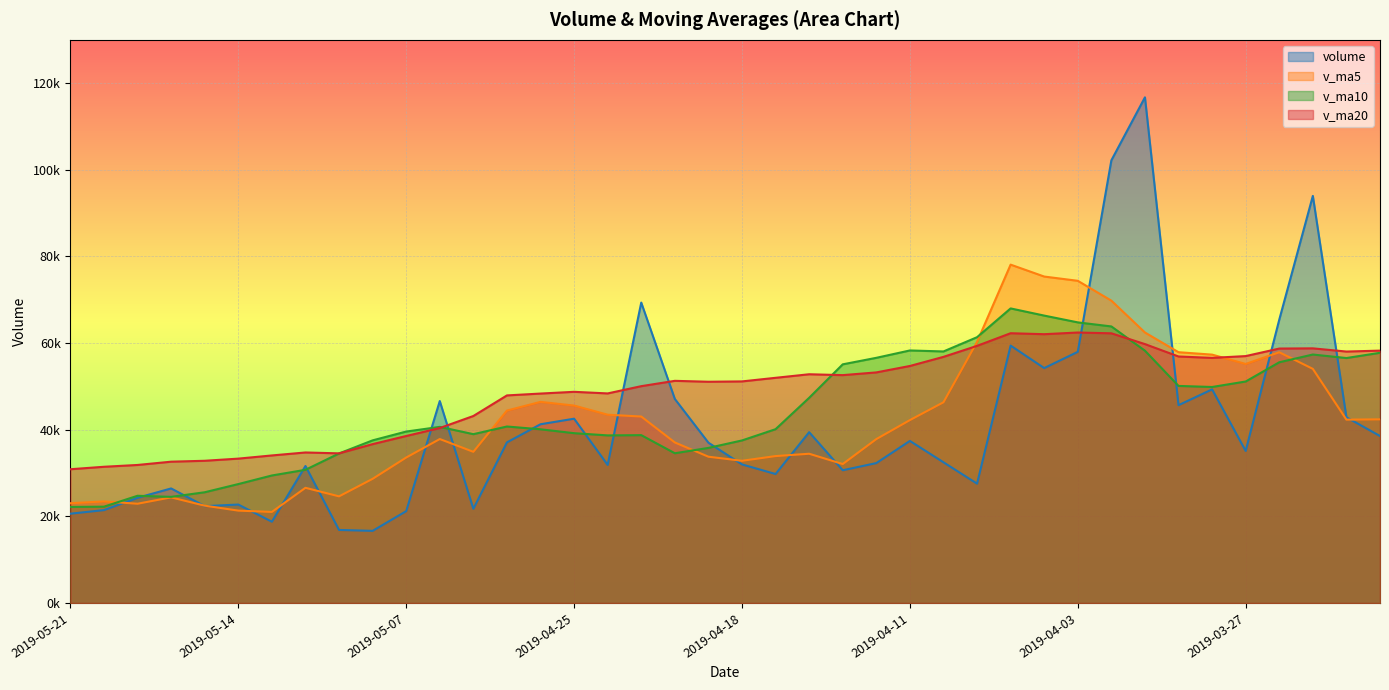

The v_ma5 series shows 57893.9 at 2019-03-29. True or false?

True